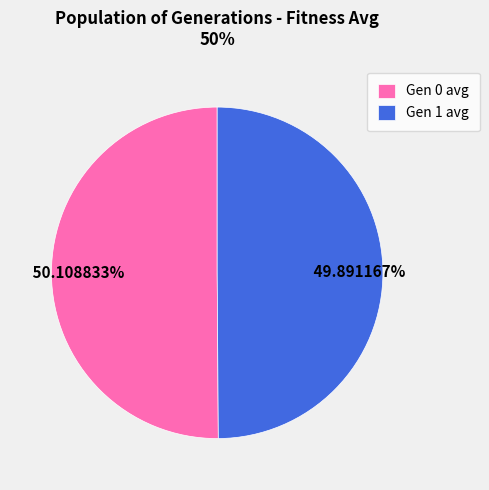

To the nearest percent, what is the average slice percentage?

50%